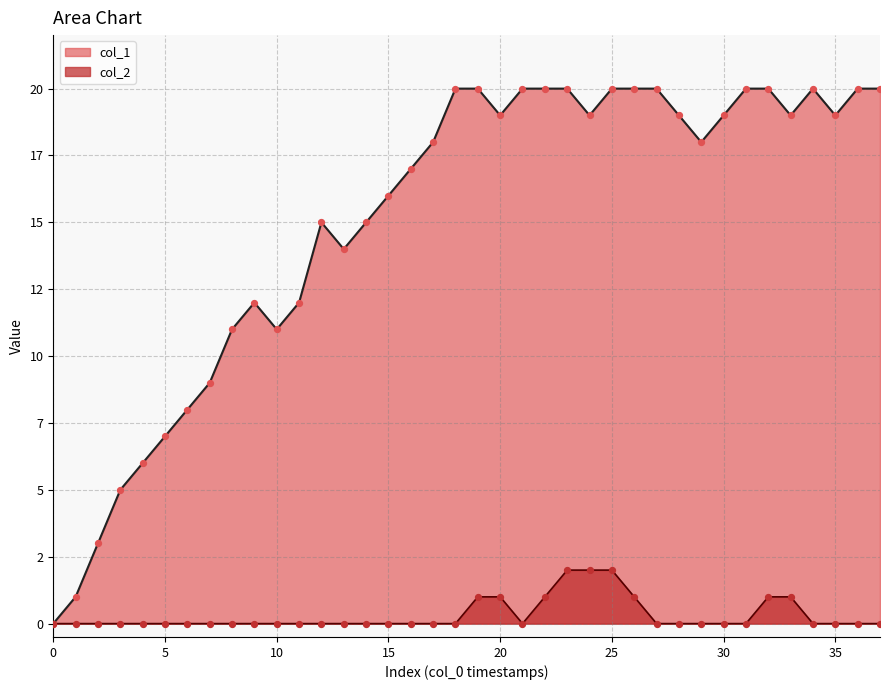

What are all the series names shown in the legend?

col_1, col_2